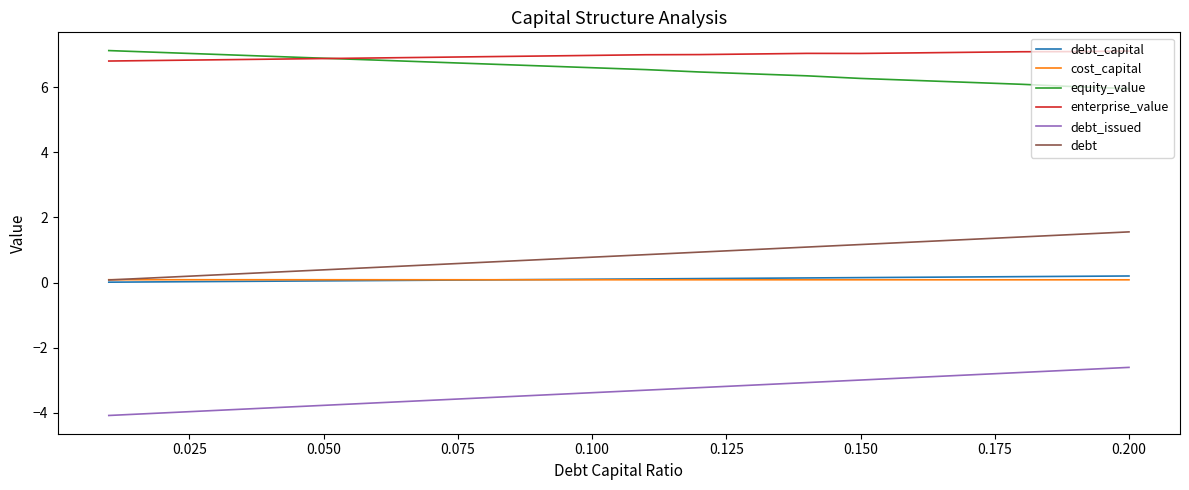

What is the minimum value for equity_value?

6.0